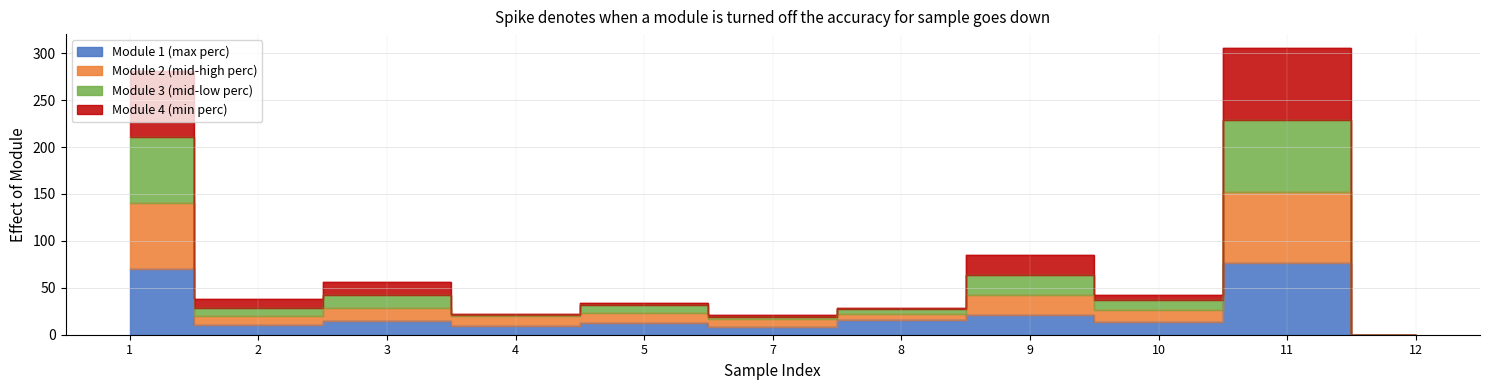

Which category has the lowest value in the Module 3 (mid-low perc) series?

12